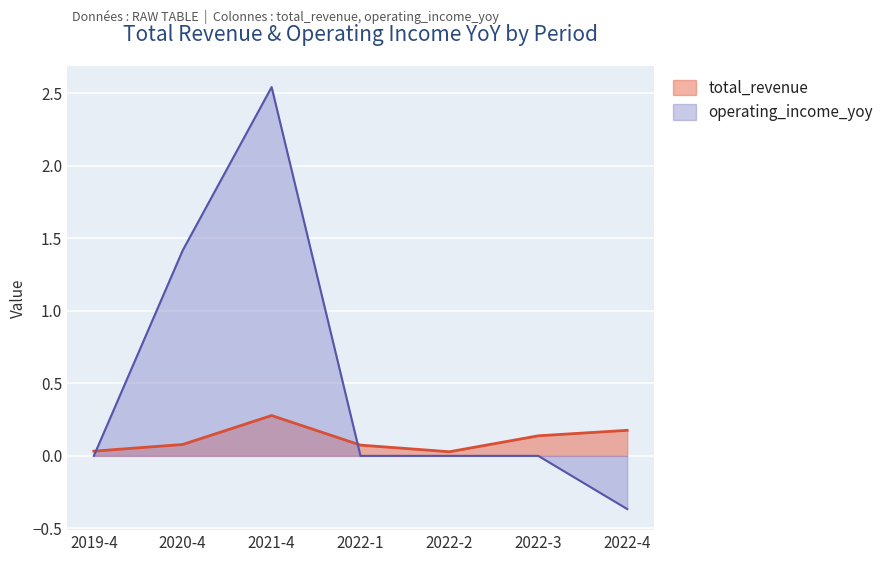

Where does the operating_income_yoy series first go above 0?

2020-4